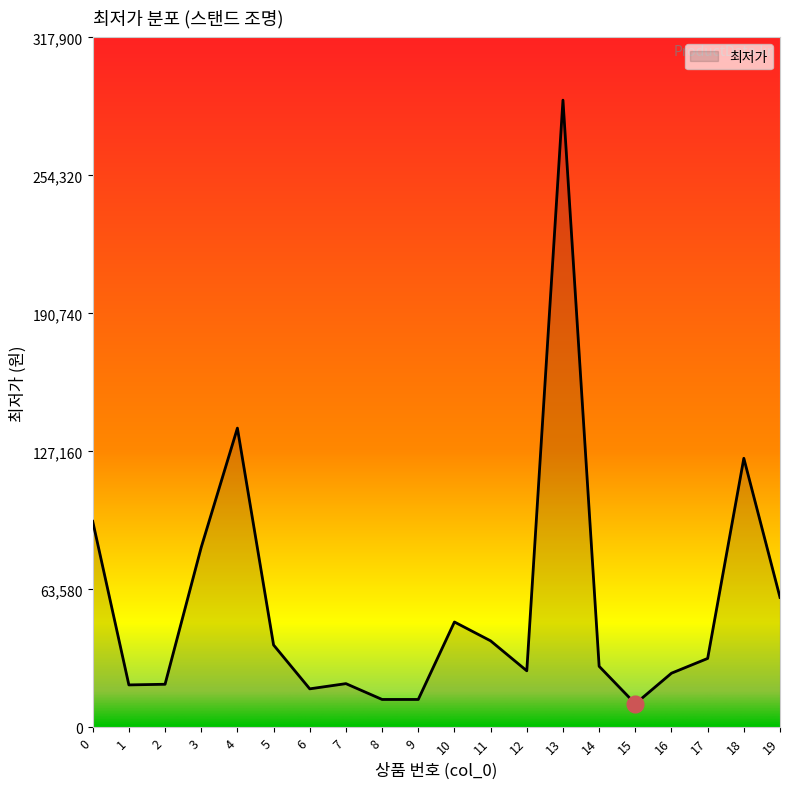

The value at 2 is 19900. True or false?

True